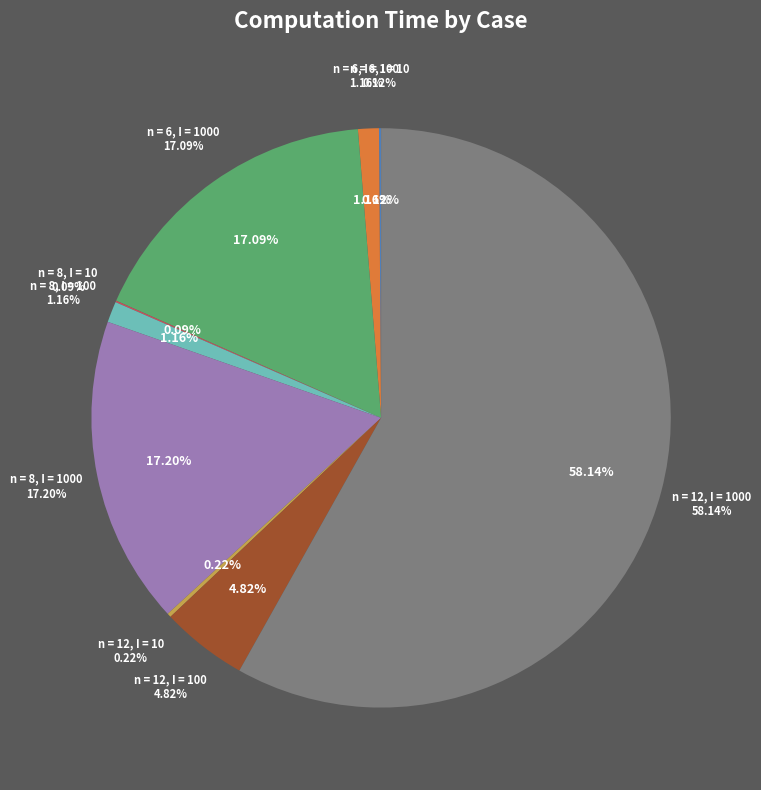

Rank the categories by value from highest to lowest.

n = 12, I = 1000, n = 8, I = 1000, n = 6, I = 1000, n = 12, I = 100, n = 8, I = 100, n = 6, I = 100, n = 12, I = 10, n = 6, I = 10, n = 8, I = 10